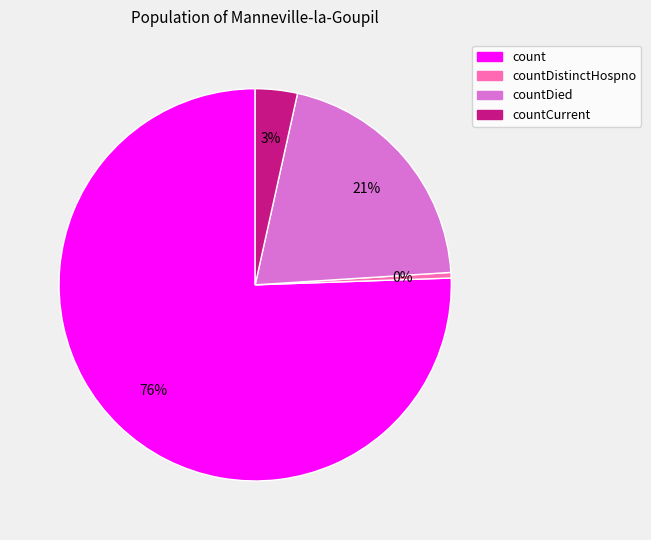

What is the ratio of the value at countDied to the value at countDistinctHospno?

44.9